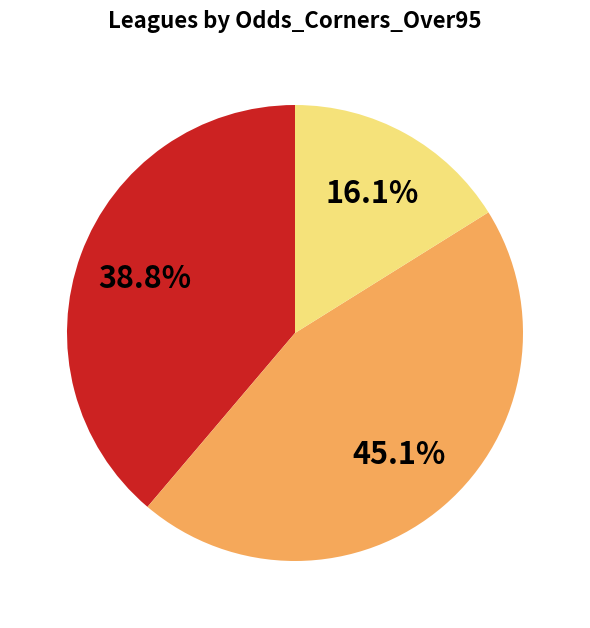

Is there any slice that represents more than half of the pie?

No